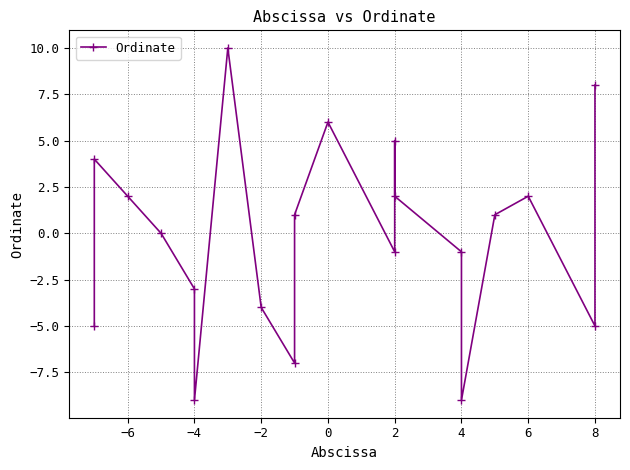

Does the chart display data point markers on the line(s)?

Yes